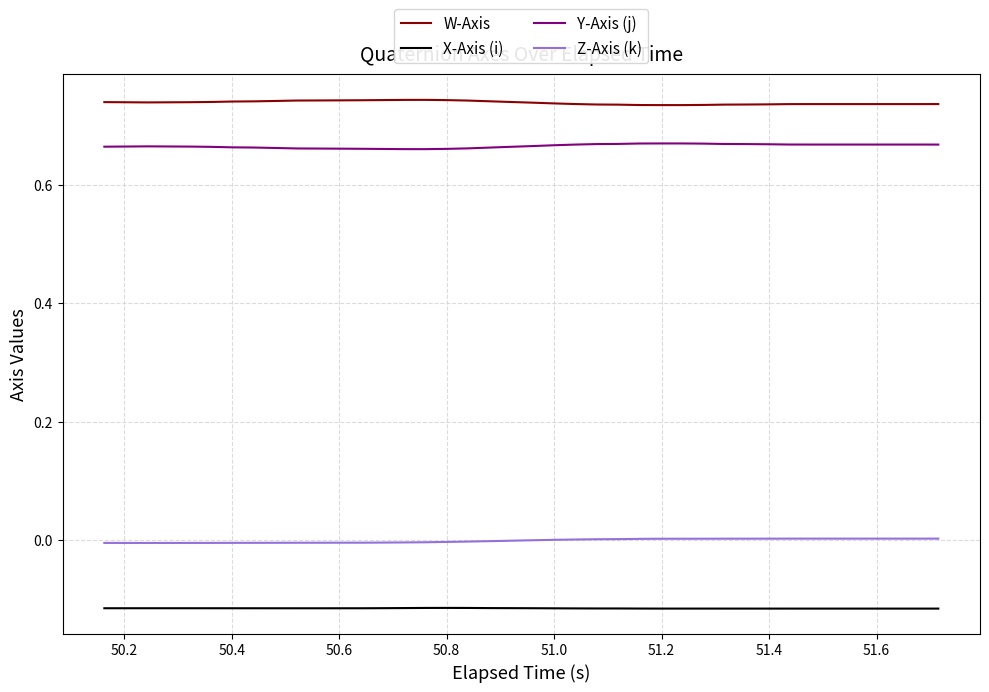

Which series has the largest total across all categories?

W-Axis